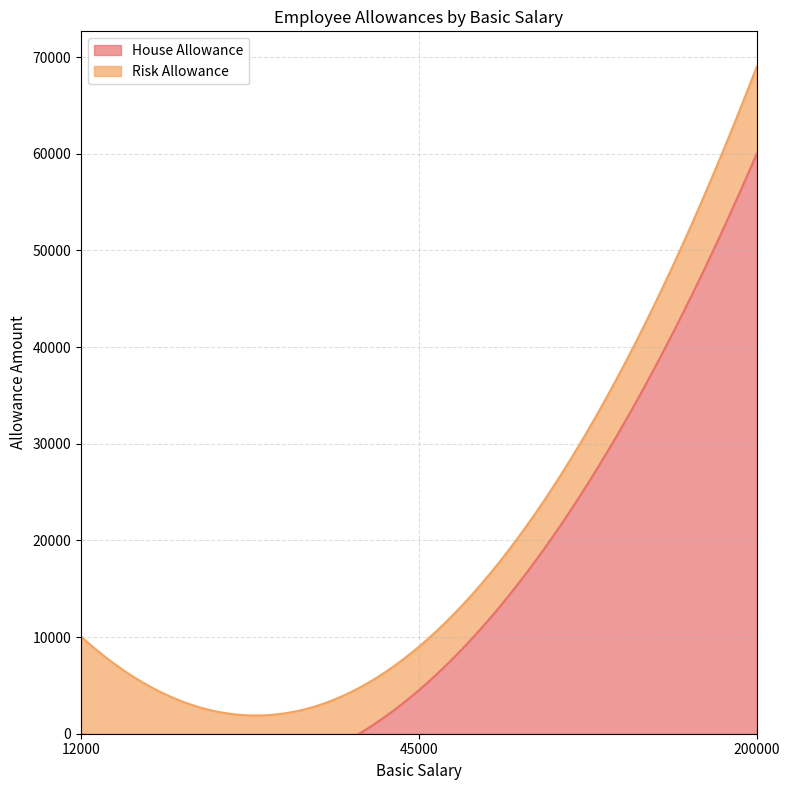

Does the chart display data point markers on the line(s)?

No